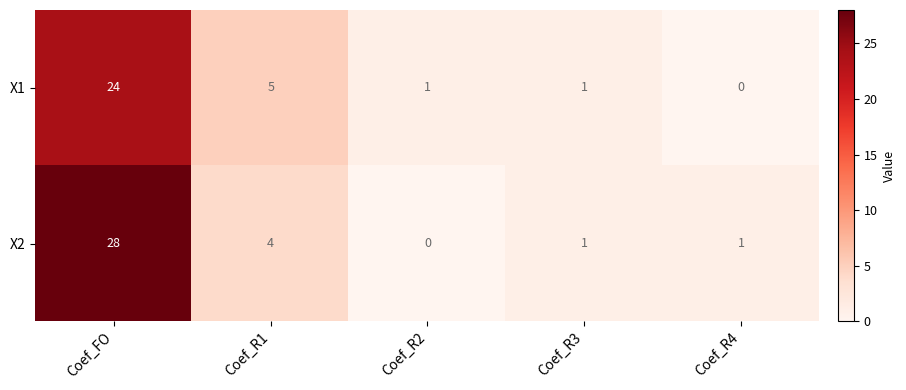

Reading left to right, extract all data points from this chart.

X1: 24	5	1	1	0
X2: 28	4	0	1	1